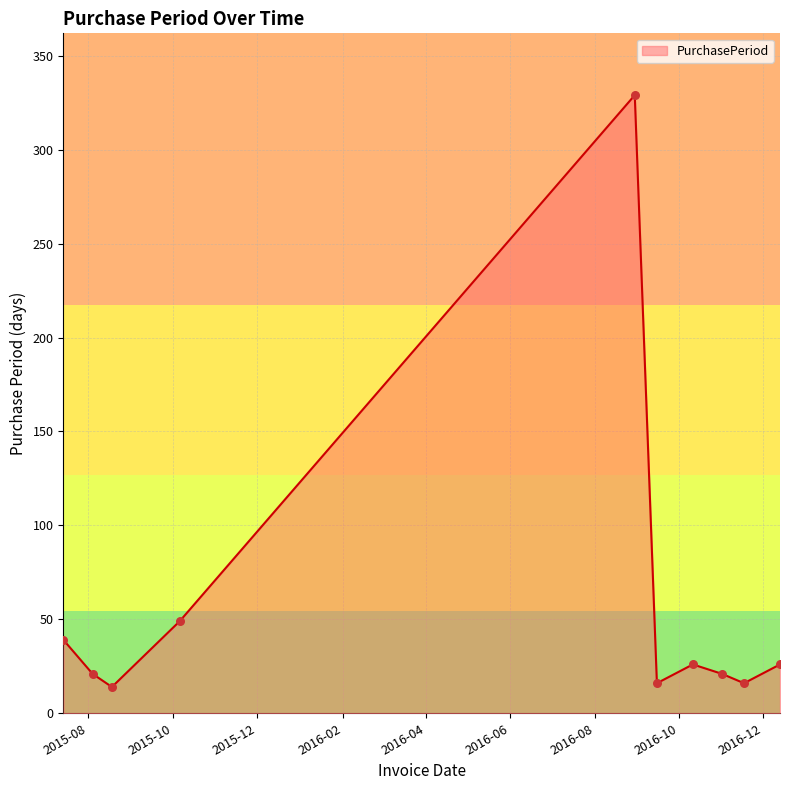

What is the maximum value shown in the chart?

329